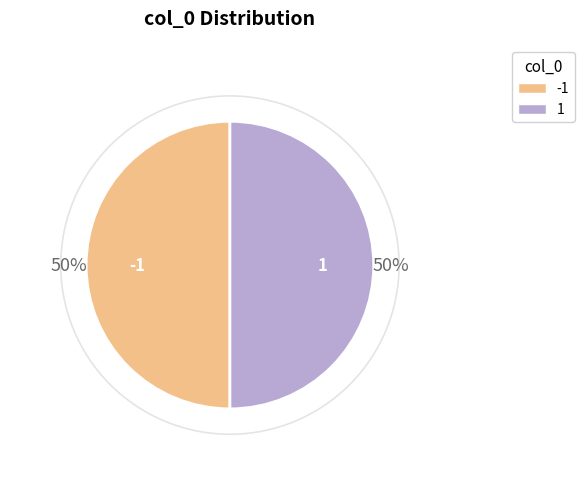

To the nearest percent, what is the average slice percentage?

50%